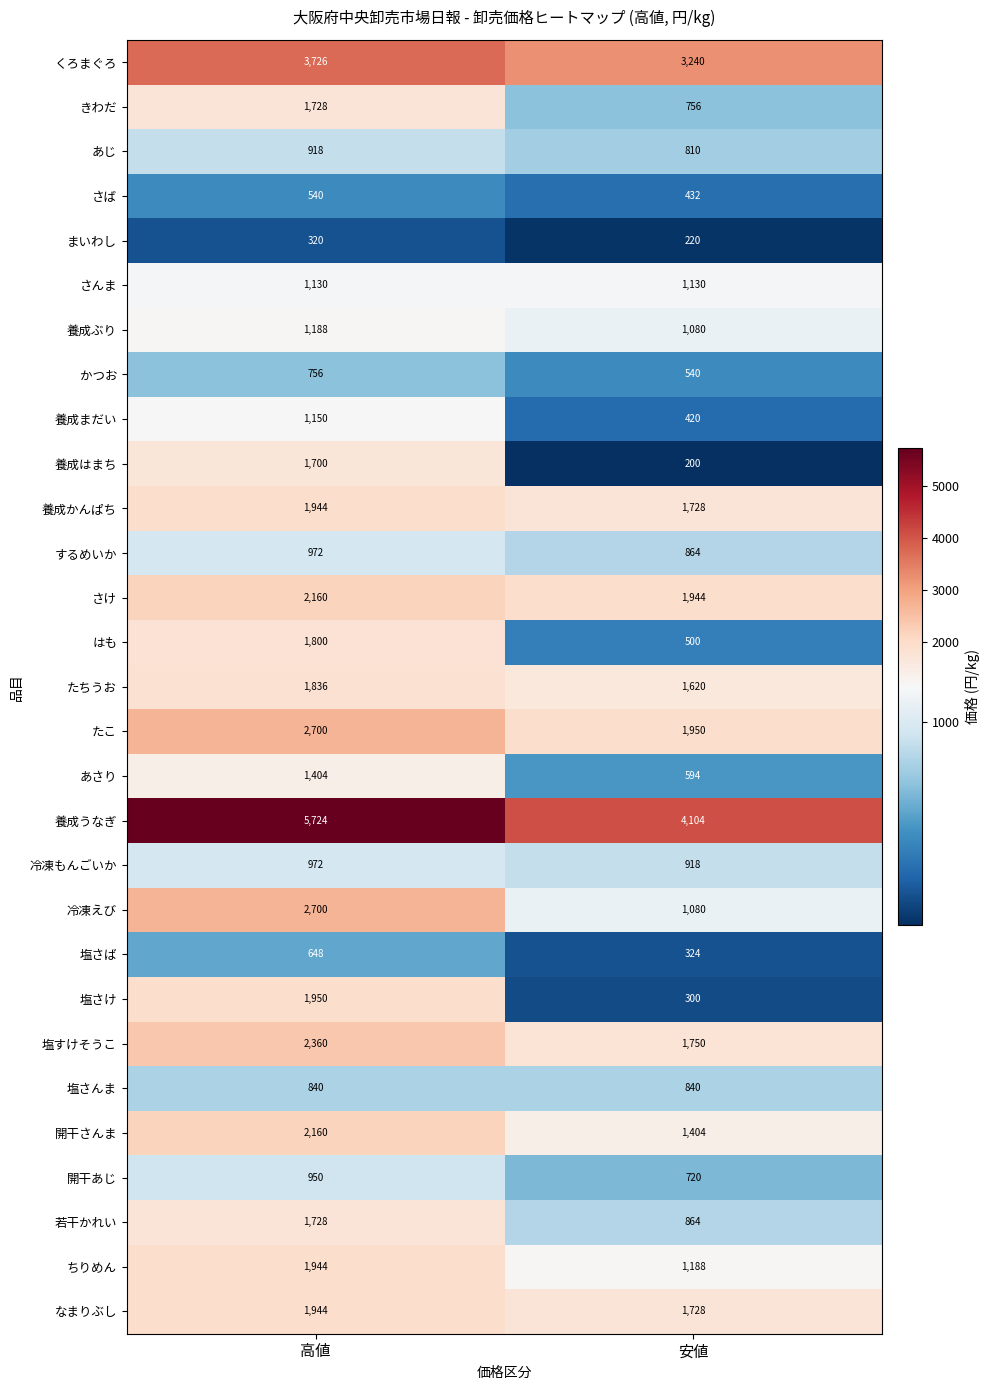

What is the greatest value displayed?

5724